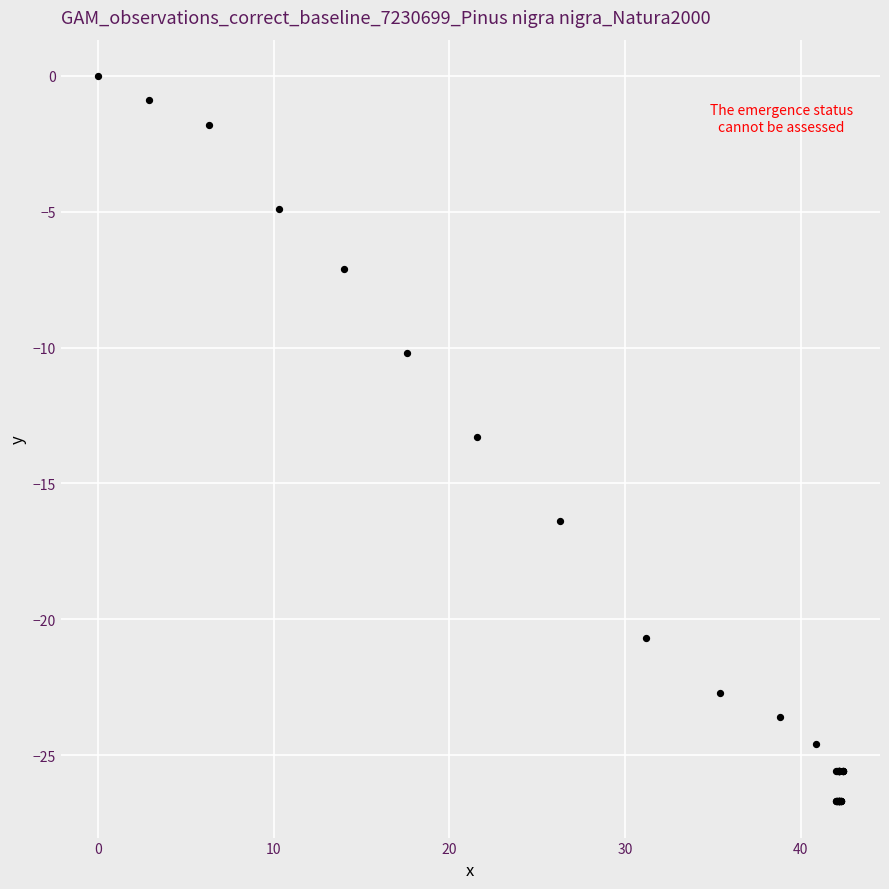

What Y value in the scatter plot is closest to -13?

-13.3